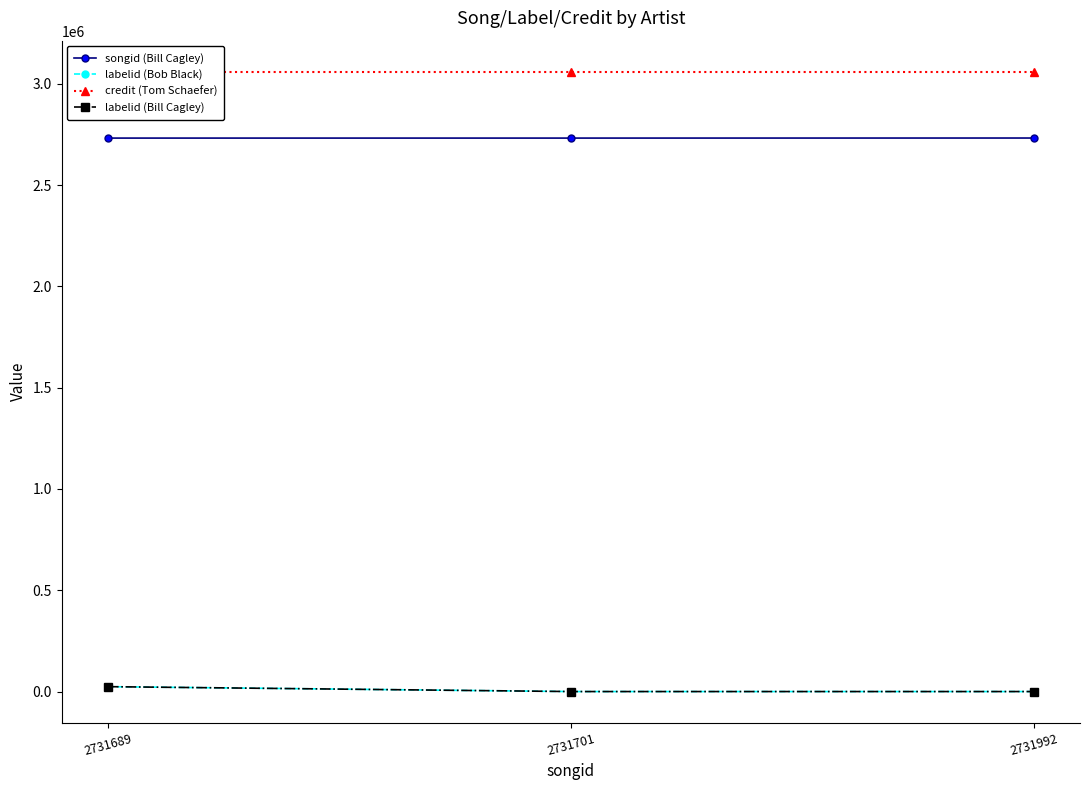

Is the value of labelid (Bill Cagley) at 2731689 greater than the value of credit (Tom Schaefer) at 2731992?

No